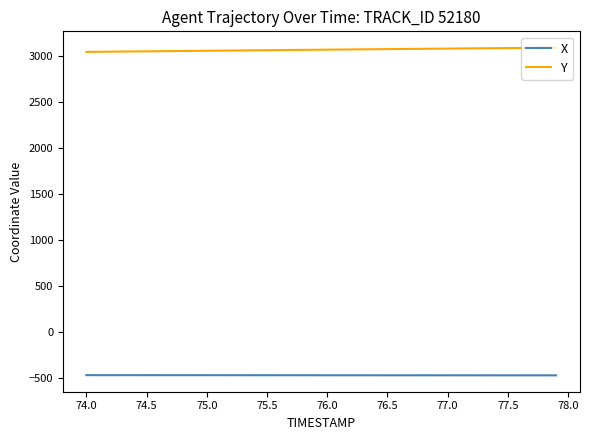

True or false: X and Y intersect in this chart.

False